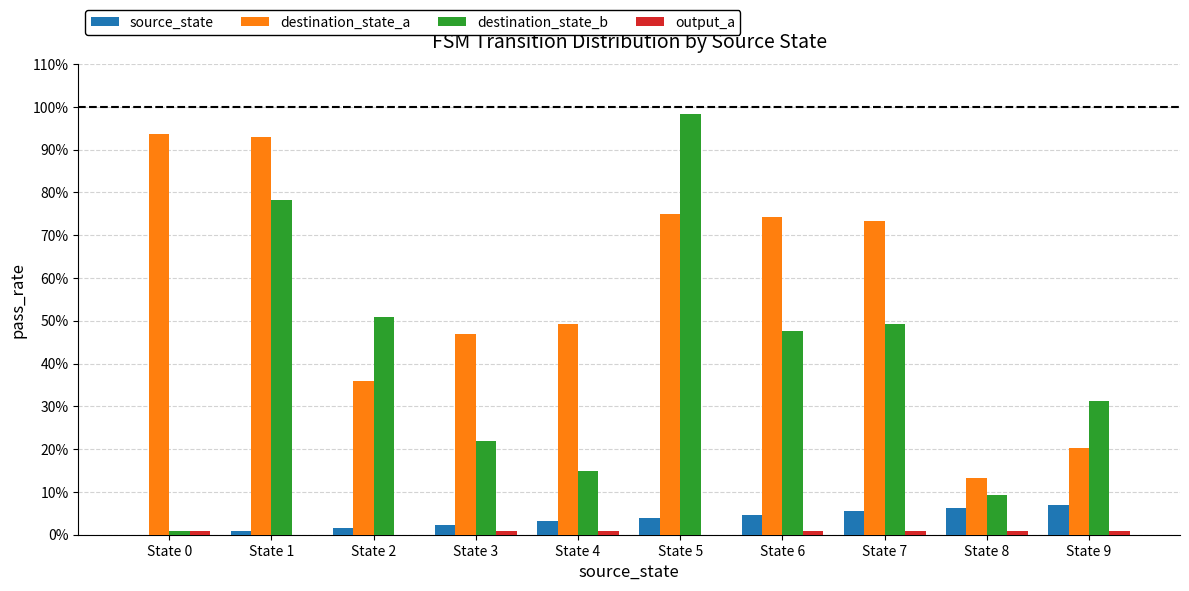

Which series has the largest total across all categories?

destination_state_a